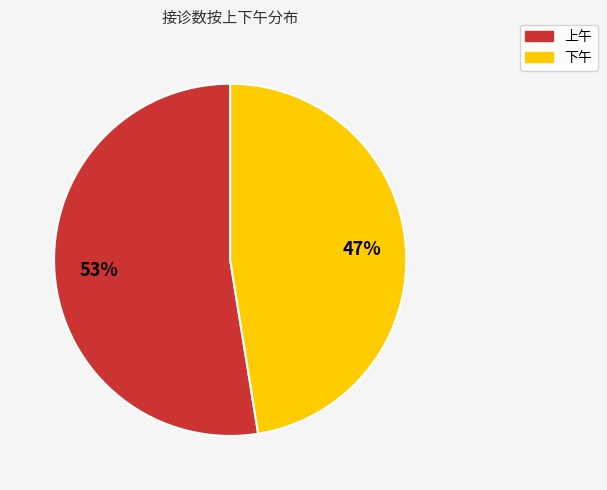

Rank the categories by value from lowest to highest.

下午, 上午